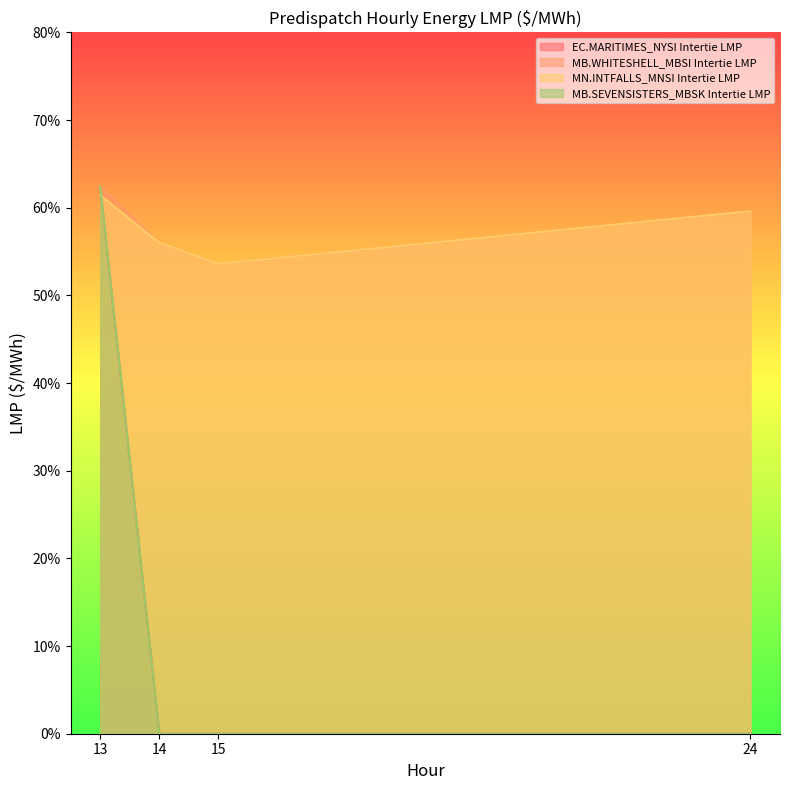

What are all the series names shown in the legend?

EC.MARITIMES_NYSI Intertie LMP, MB.WHITESHELL_MBSI Intertie LMP, MN.INTFALLS_MNSI Intertie LMP, MB.SEVENSISTERS_MBSK Intertie LMP